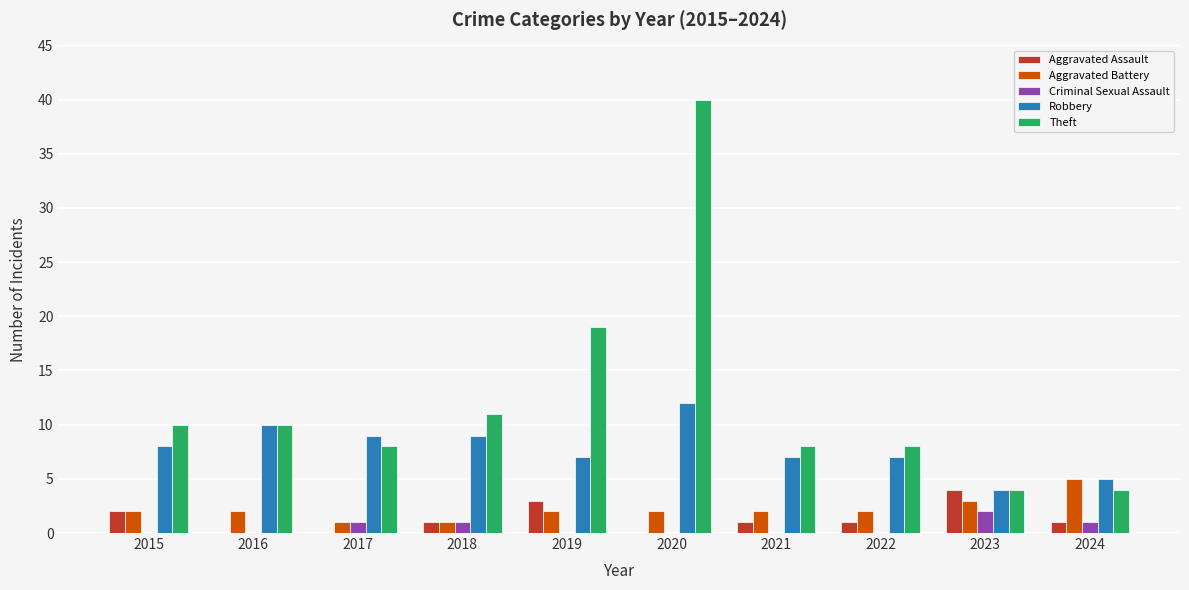

Does the chart contain stacked bars?

No